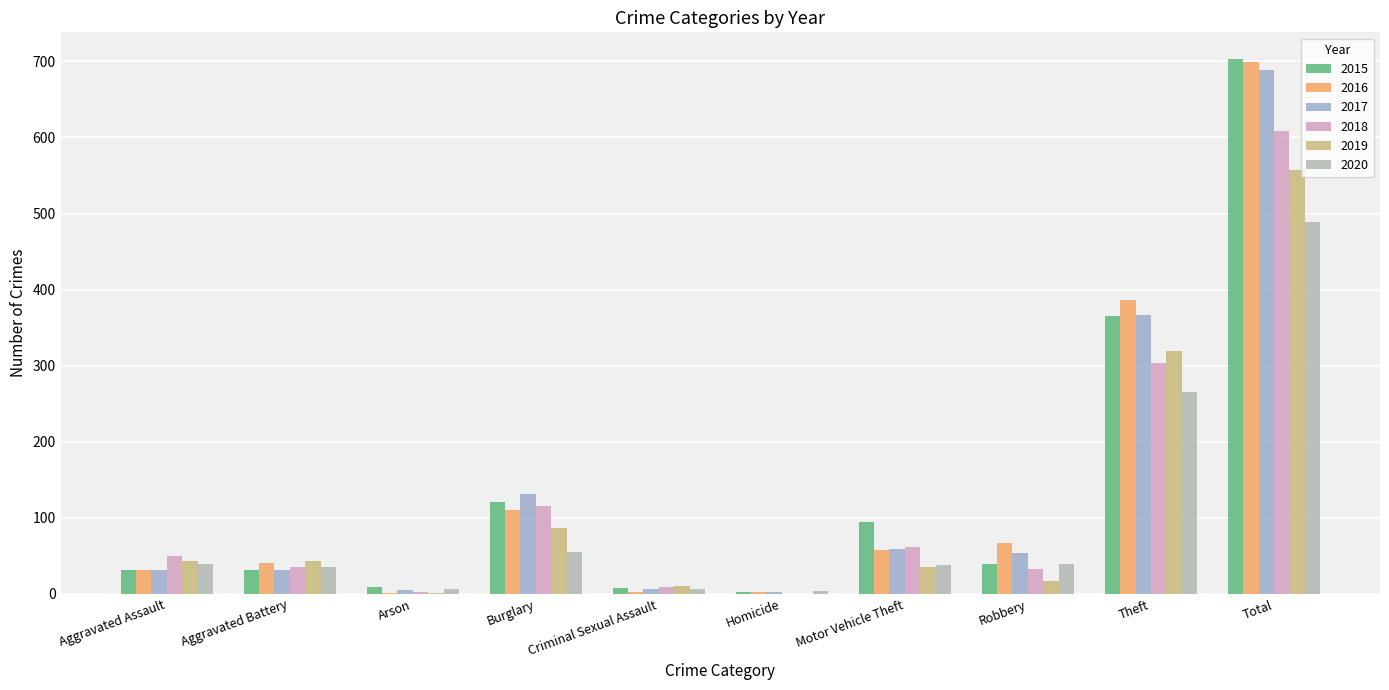

Which series changed the most between Aggravated Battery and Theft?

2016